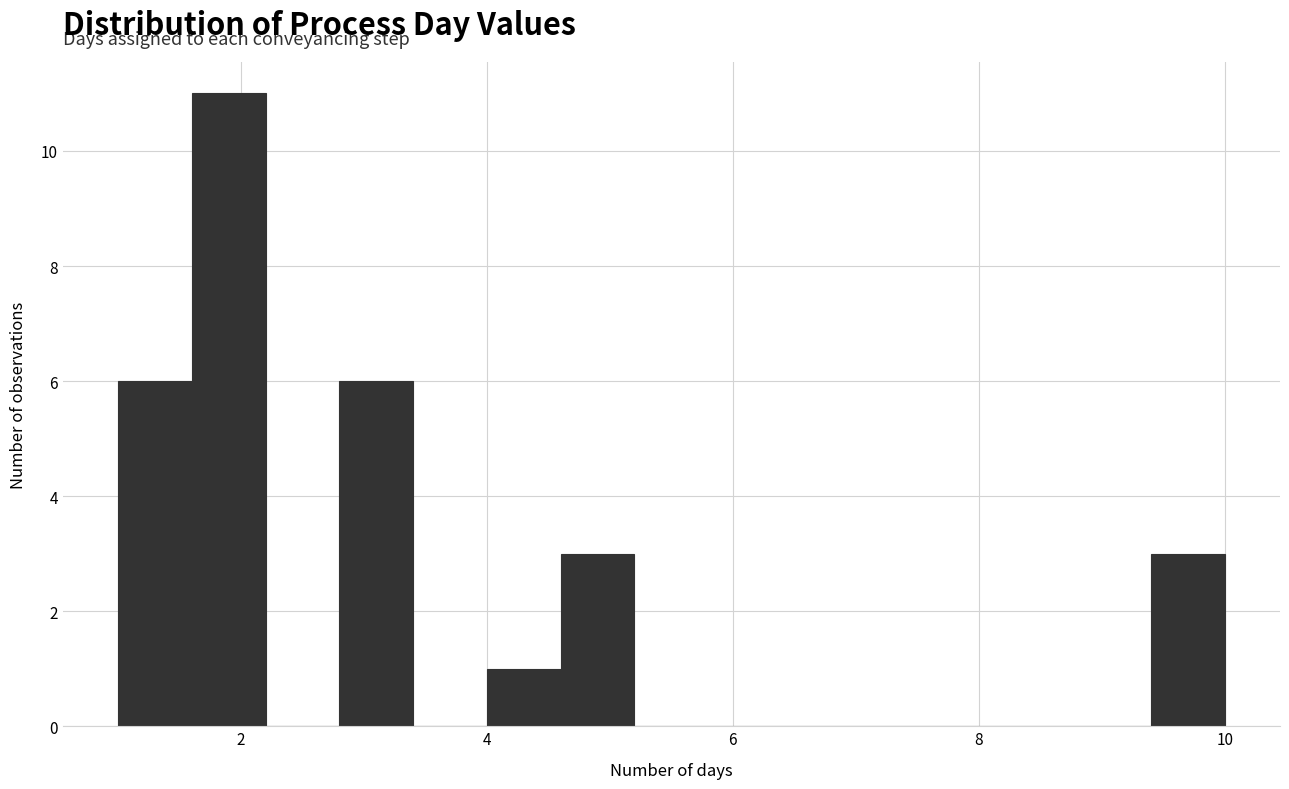

Around what value on the x-axis is the tallest bar? Give the approximate position of its centre, as read against the axis.

2.0